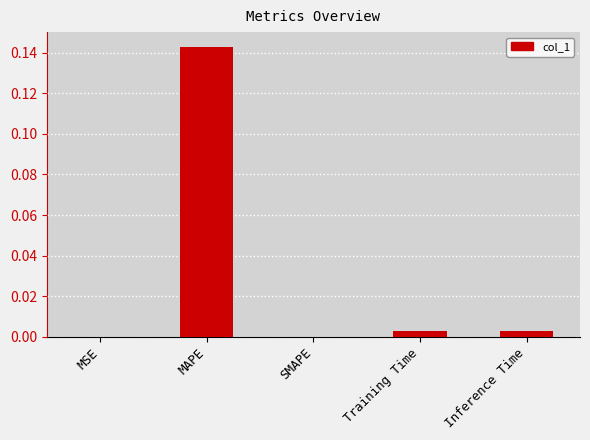

The value at SMAPE is 0.0. True or false?

True